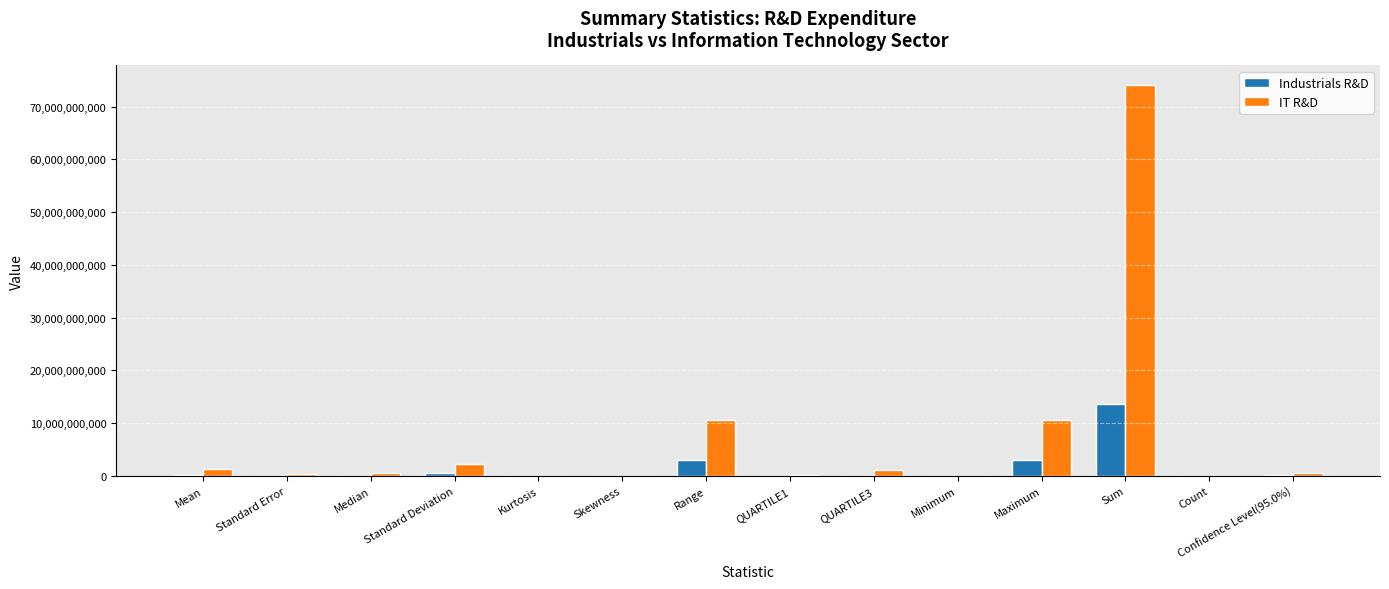

Is the value of IT R&D at Standard Deviation greater than the value of Industrials R&D at Confidence Level(95.0%)?

Yes